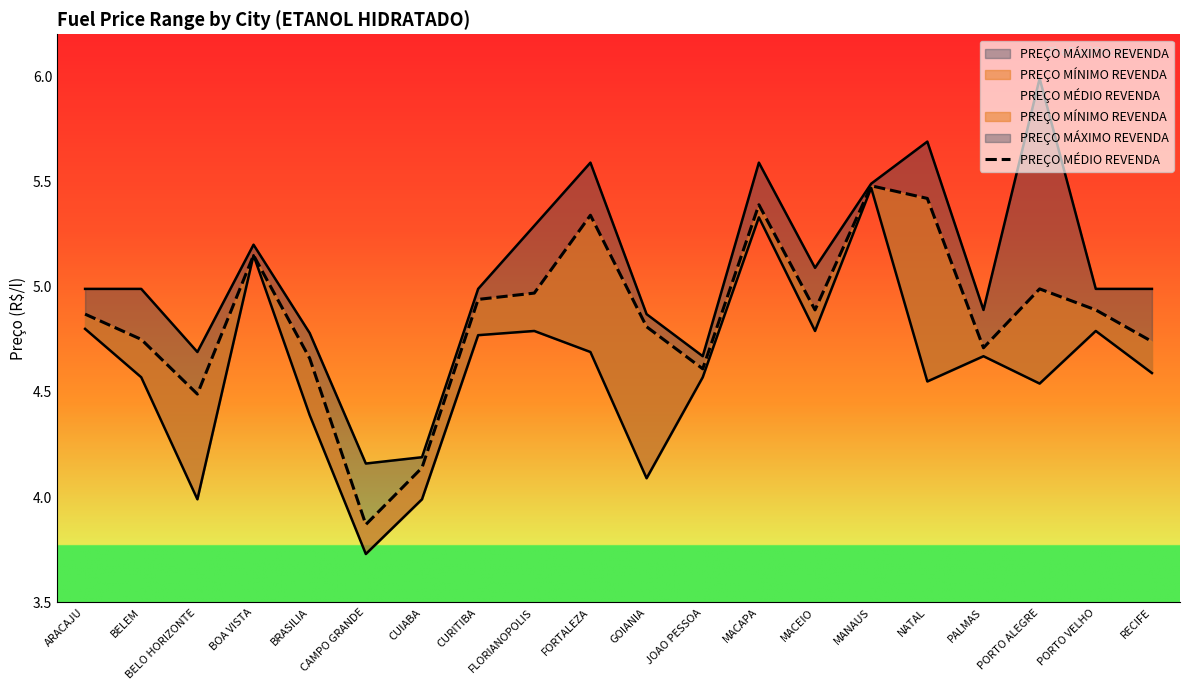

List the labels in order of PREÇO MÁXIMO REVENDA value, largest first.

PORTO ALEGRE, NATAL, FORTALEZA, MACAPA, MANAUS, FLORIANOPOLIS, BOA VISTA, MACEIO, ARACAJU, BELEM, CURITIBA, PORTO VELHO, RECIFE, PALMAS, GOIANIA, BRASILIA, BELO HORIZONTE, JOAO PESSOA, CUIABA, CAMPO GRANDE